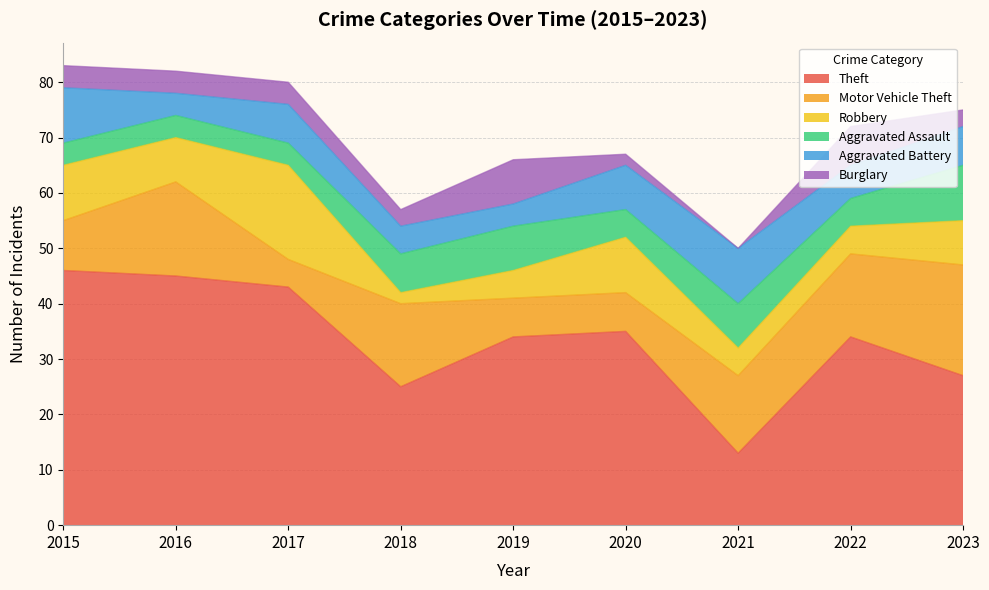

How many Robbery values are between 5 and 10?

7